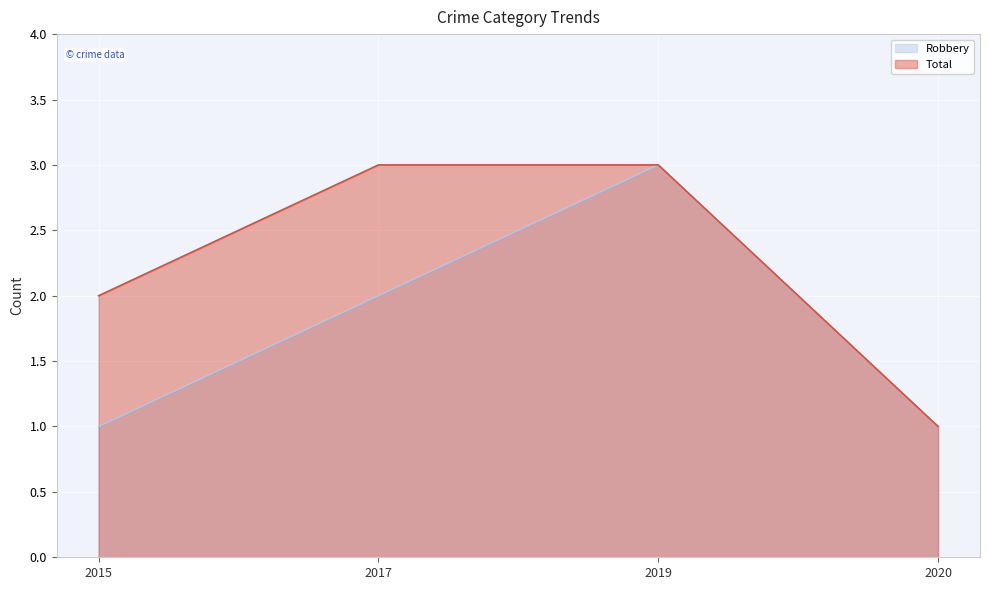

True or false: Total has a value of 3 at 2017.

True